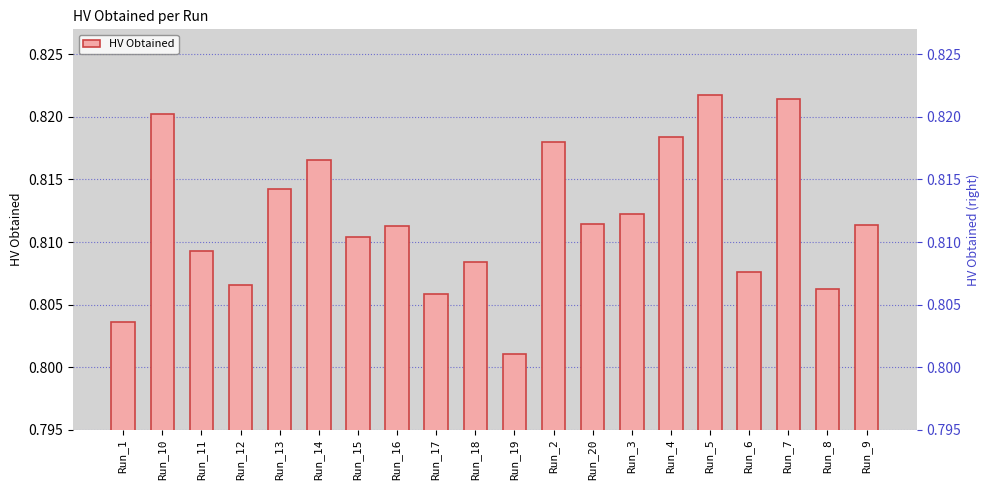

What is the minimum value shown in the chart?

0.8